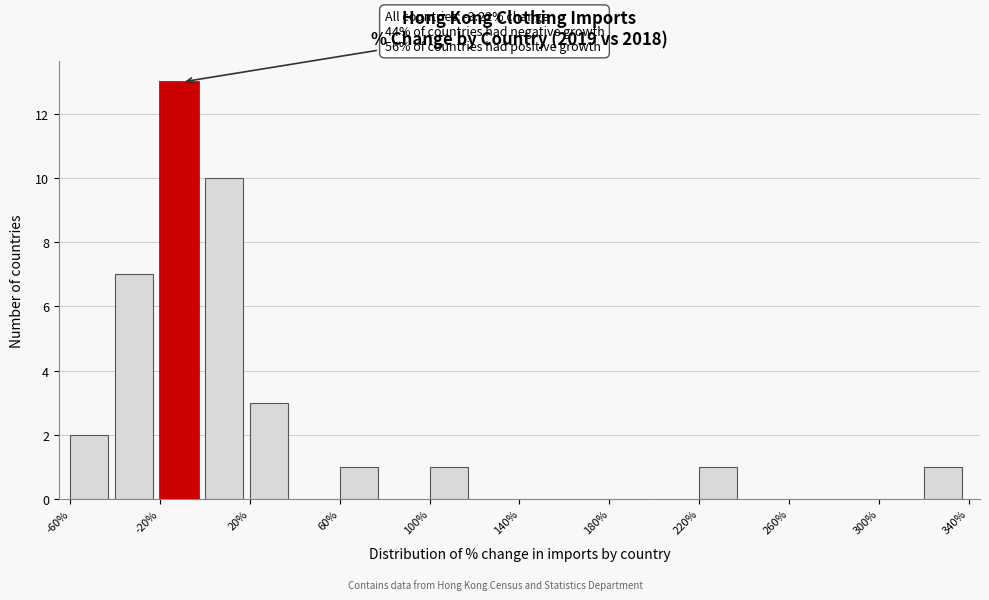

Over which range of the x-axis is the bar tallest?

-20 to 0